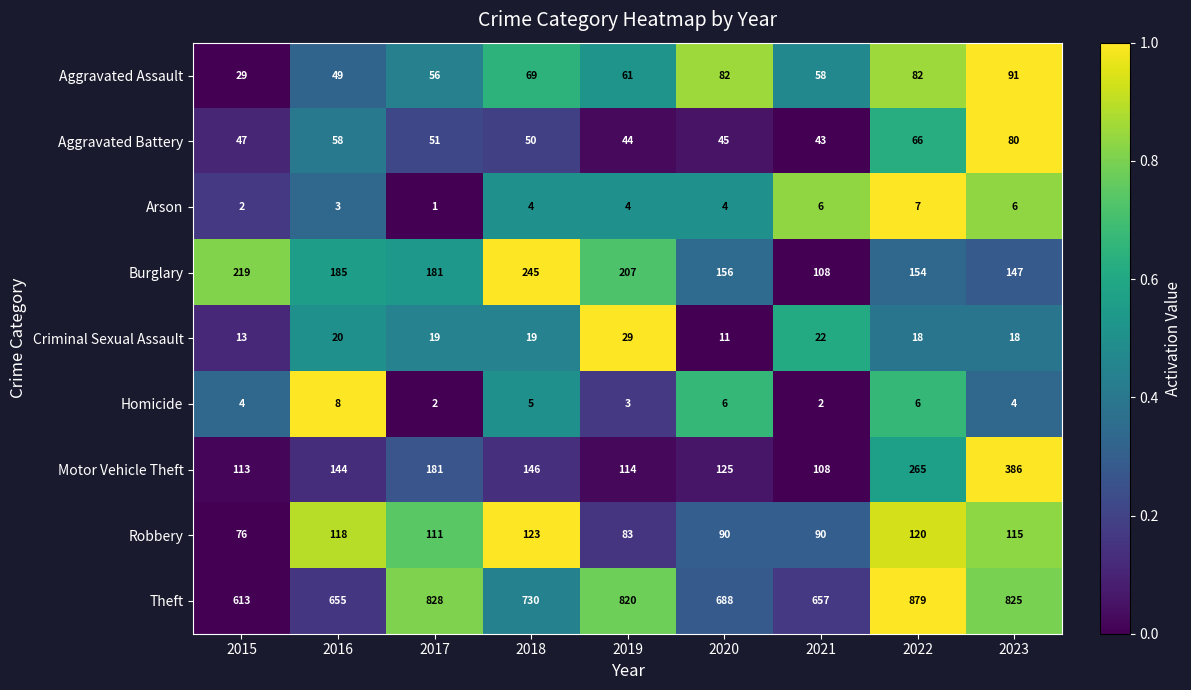

What is the sum of the Aggravated Assault values at 2023 and 2017?

147